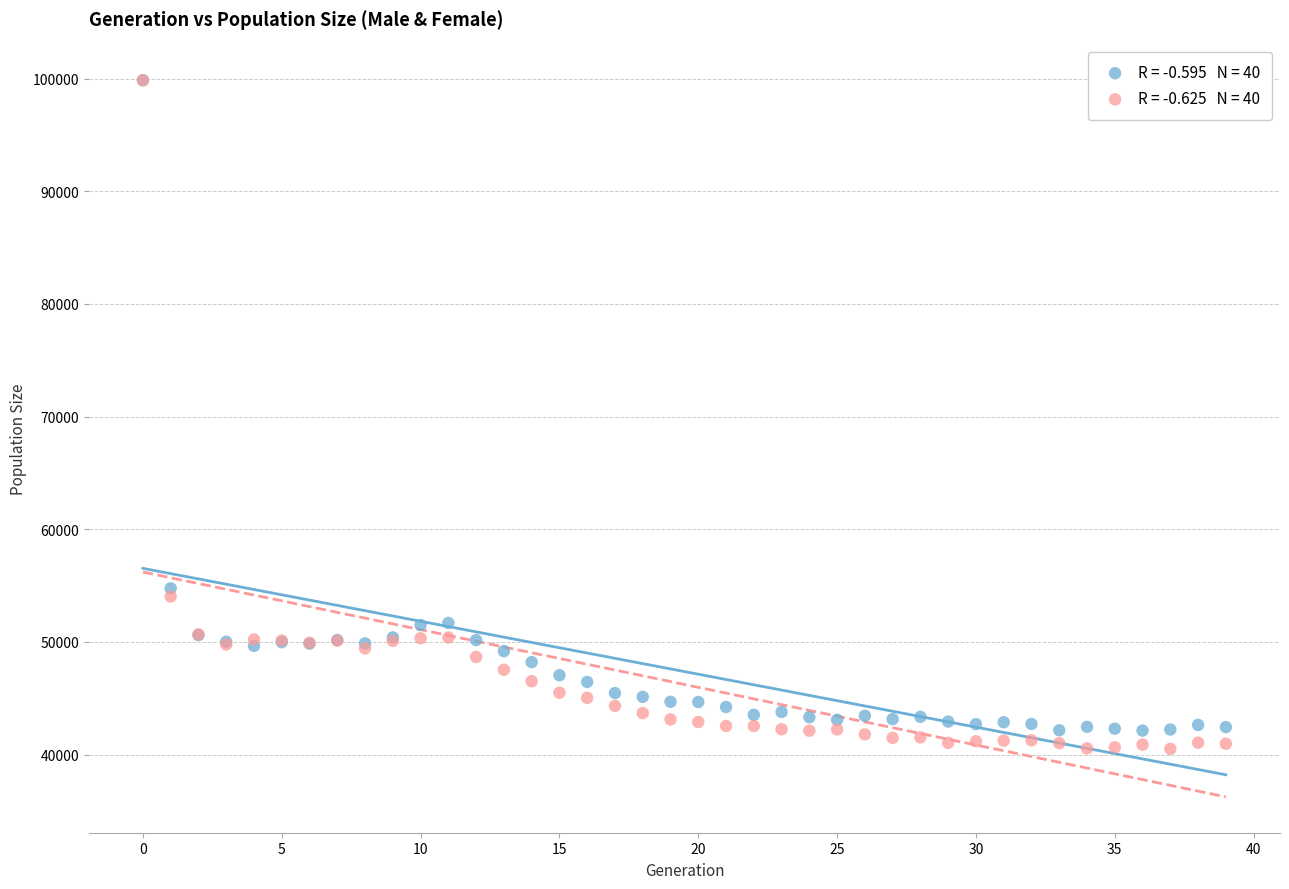

Across all series, what Y value is closest to 70183?

54757